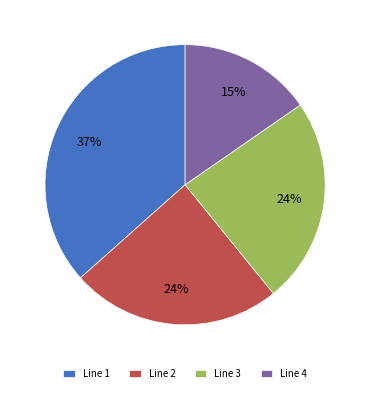

To the nearest percent, what is the average slice percentage?

25%